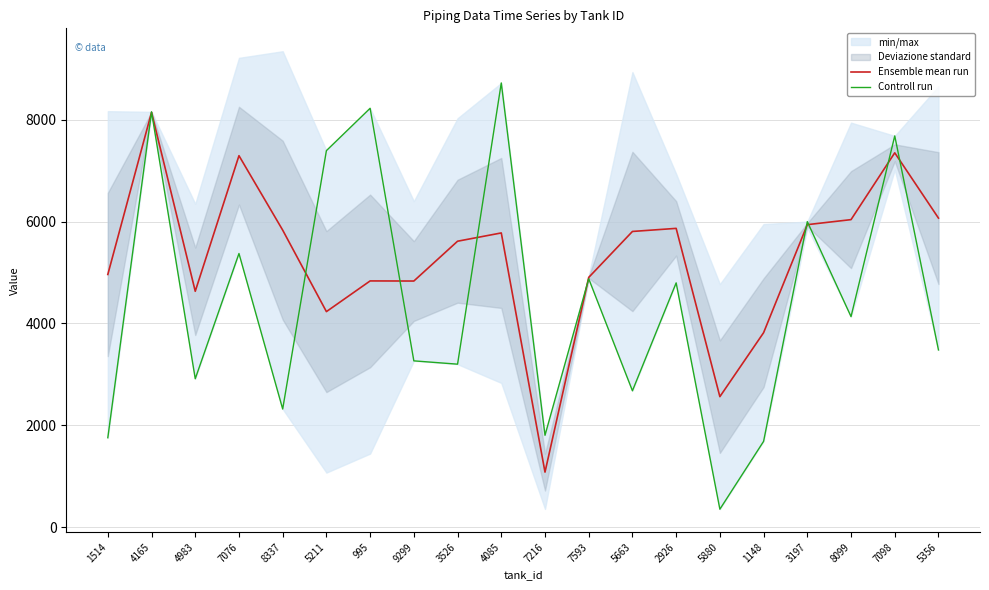

What position from the right is 3197?

4